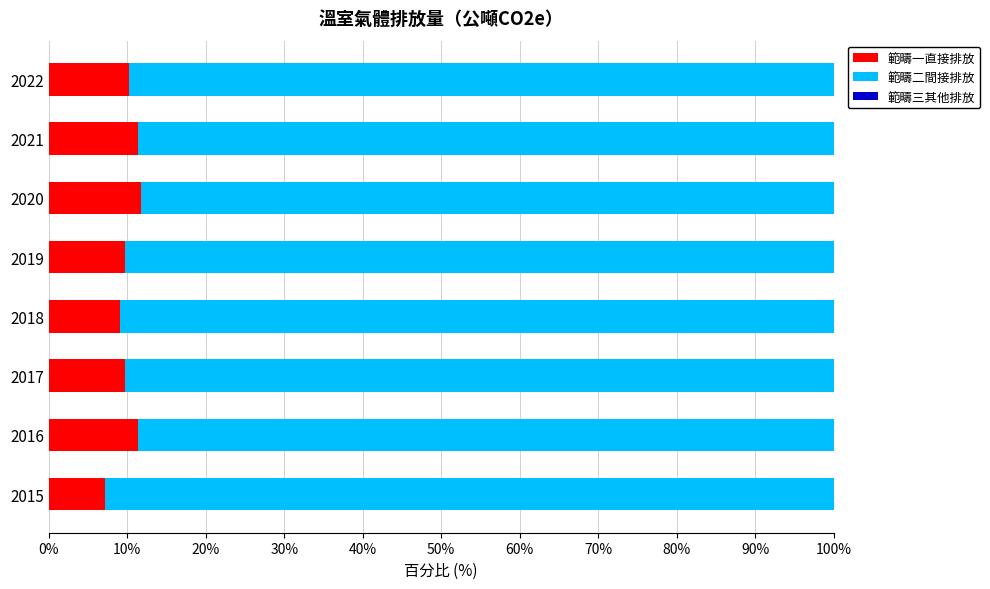

What value does the 範疇一直接排放 series have at 2021?

11.3